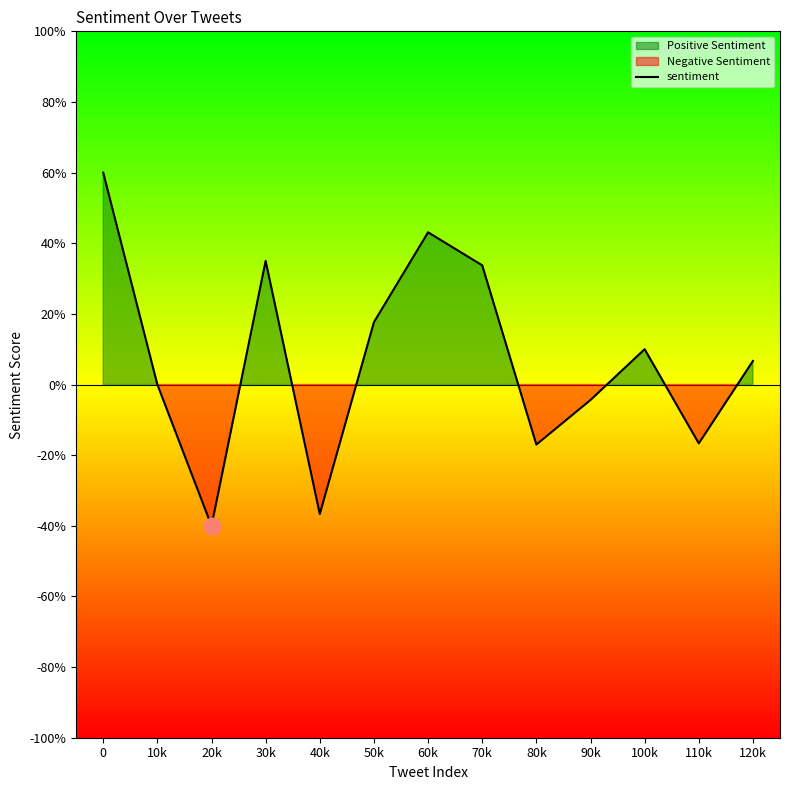

How many values are below 0?

5